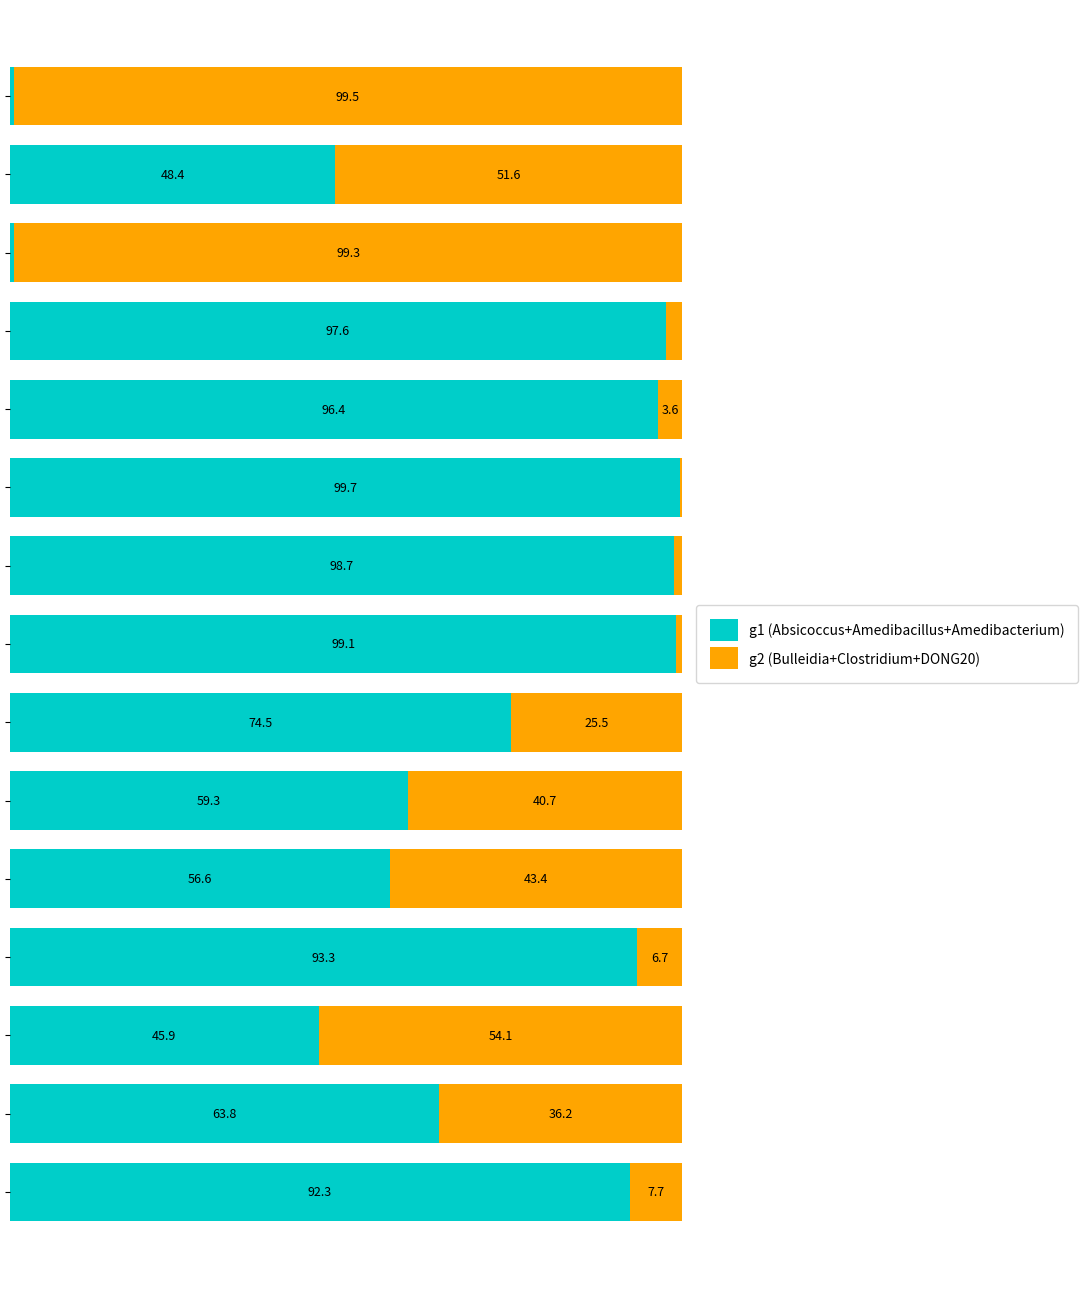

At how many categories does at least one series exceed 3?

15